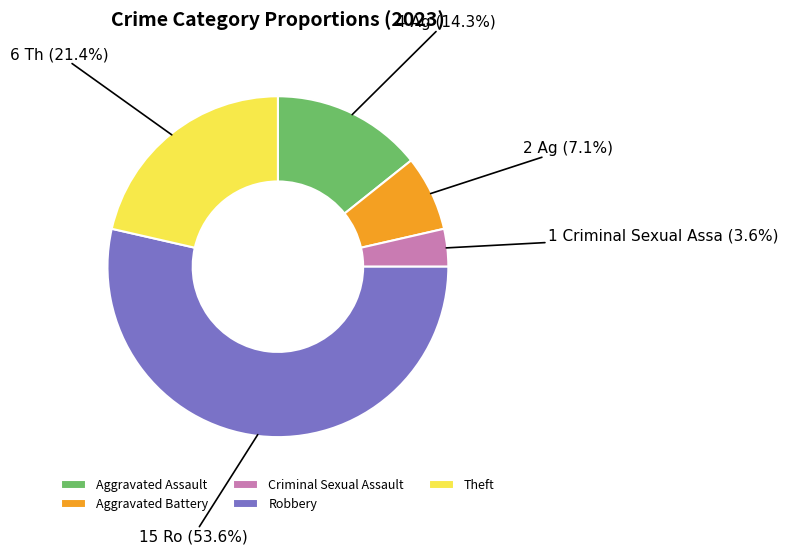

Does any single category account for the majority?

Yes